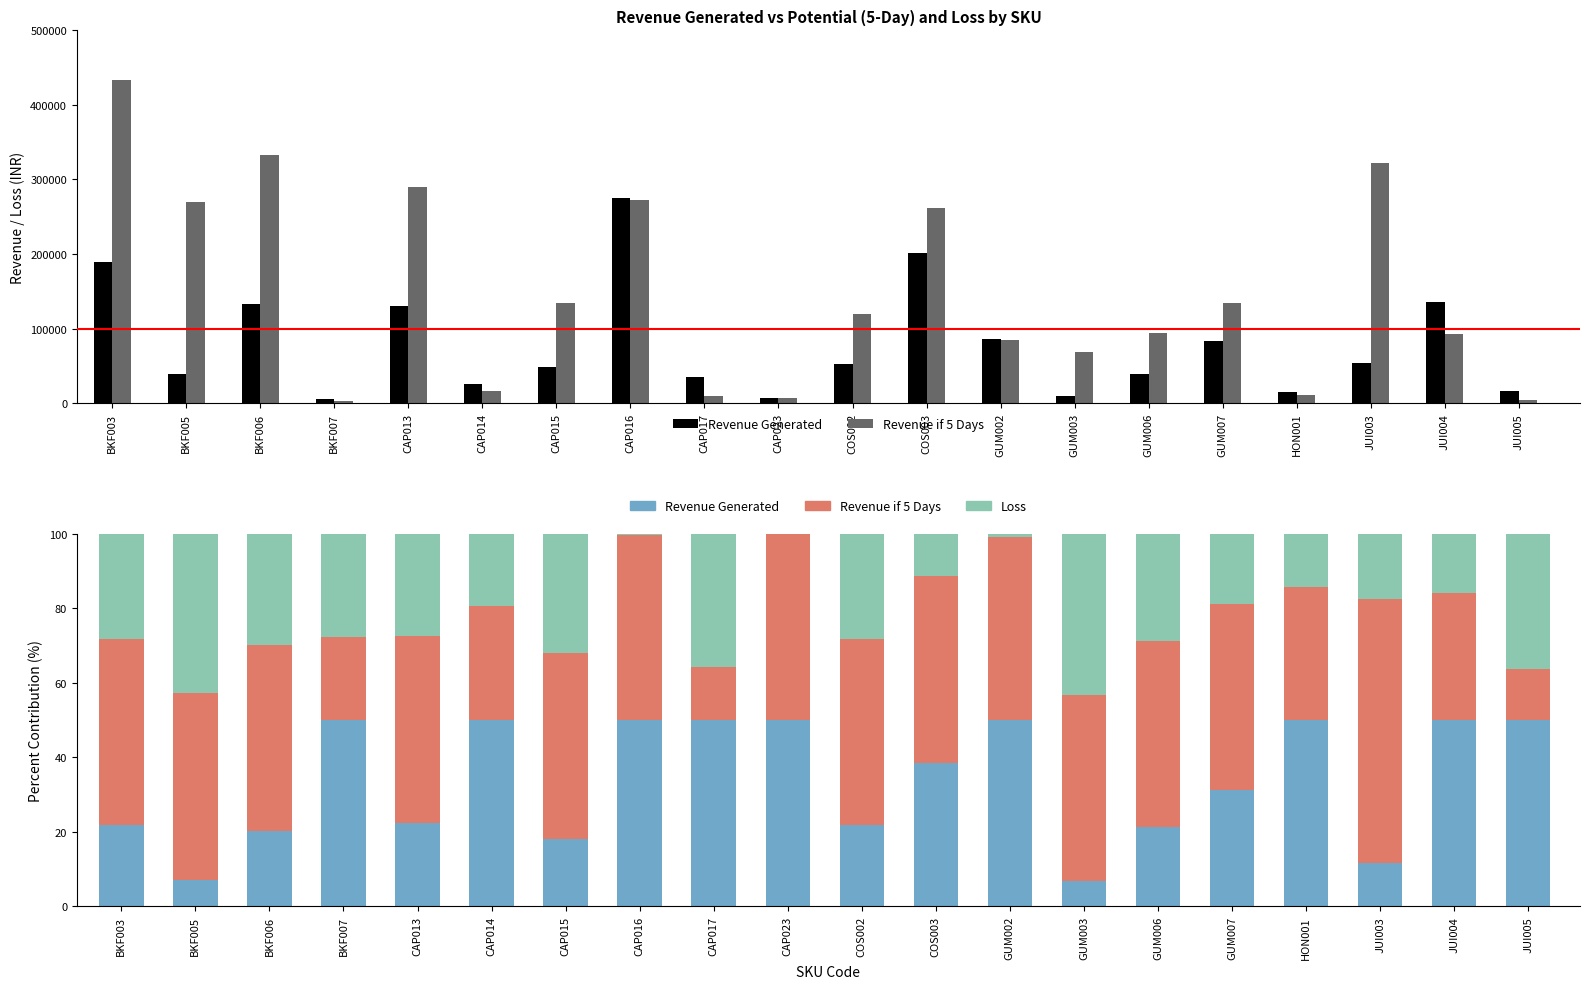

Where does the Loss series first go above 27?

BKF003